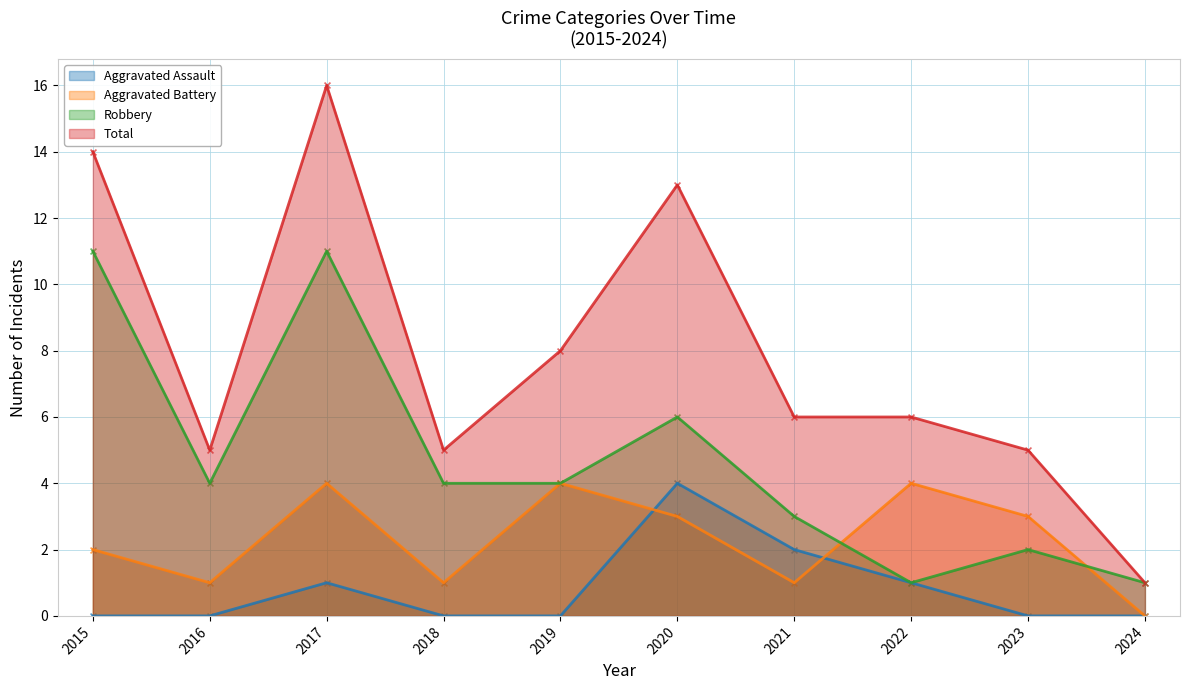

What are all the series names shown in the legend?

Aggravated Assault, Aggravated Battery, Robbery, Total